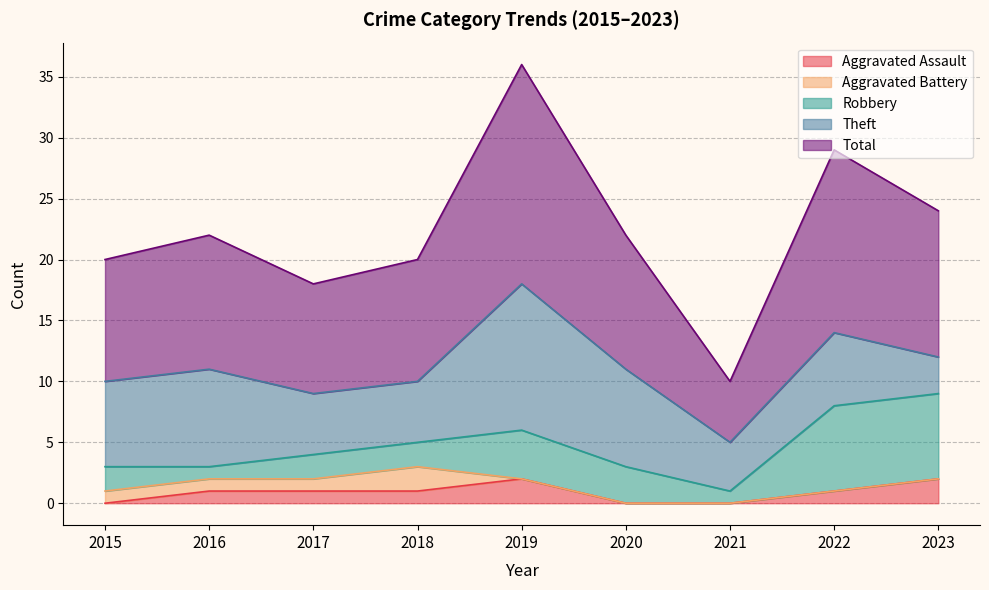

Between 2023 and 2019, which is larger?

2023